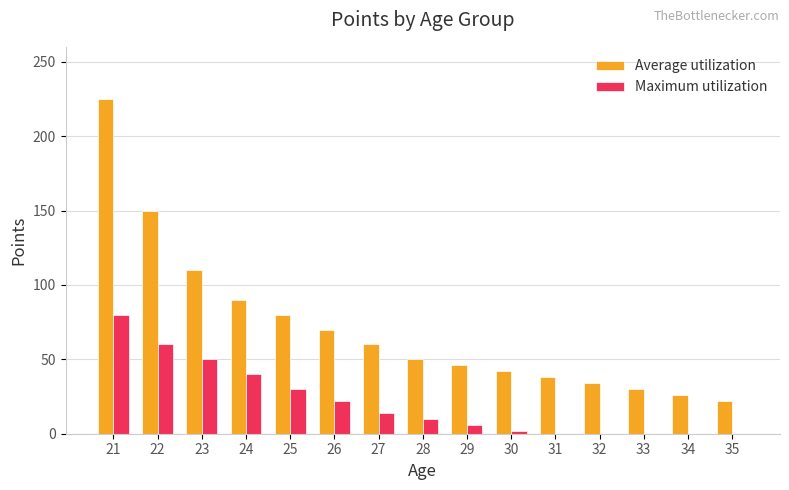

The Maximum utilization series shows 10 at 28. True or false?

True